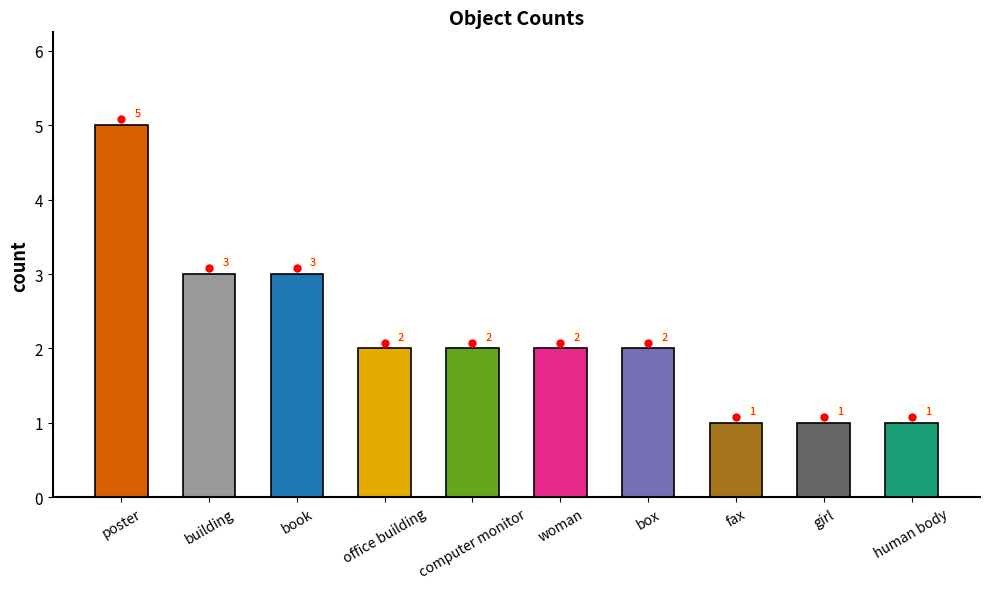

What is the sum of all values?

22